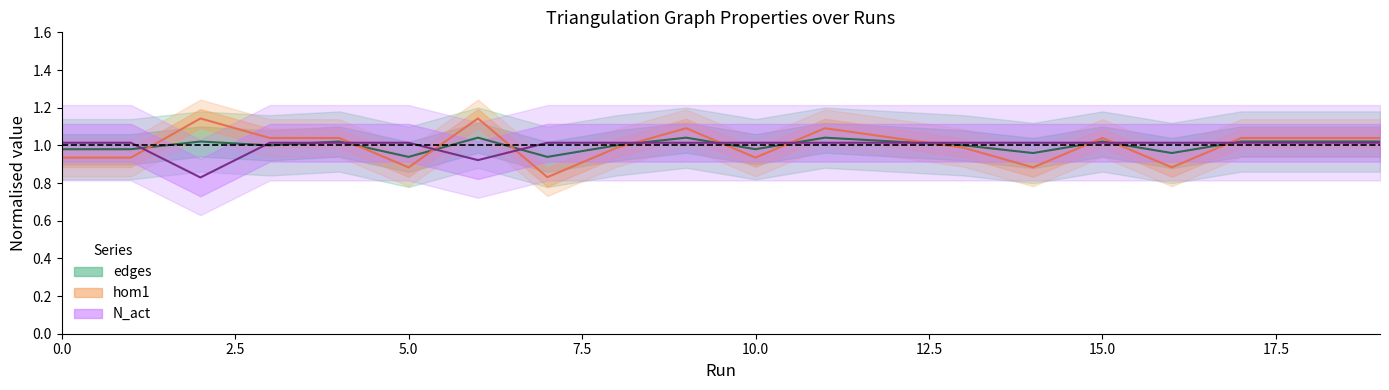

In edges, how many points are lower than both neighbors (excluding endpoints)?

6